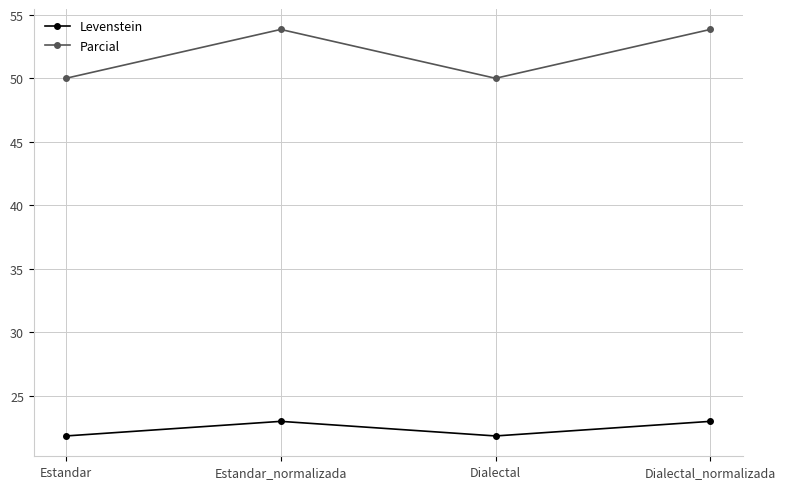

What is the sum of all Parcial values?

207.7